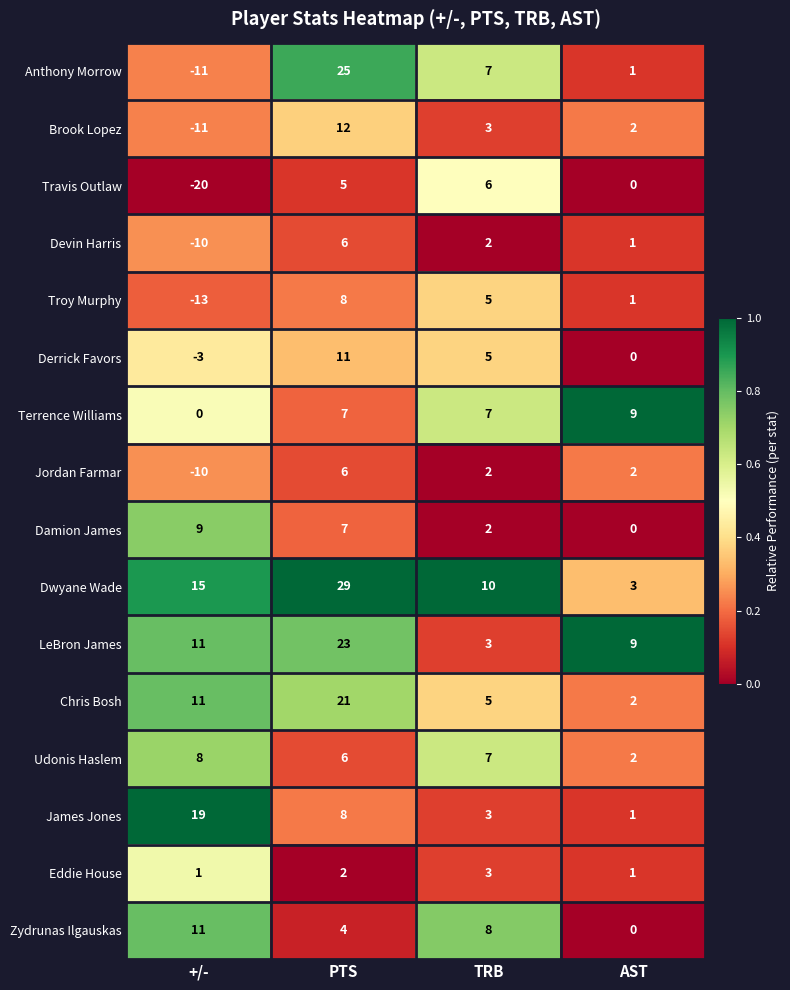

List the labels in order of James Jones value, largest first.

+/-, PTS, TRB, AST